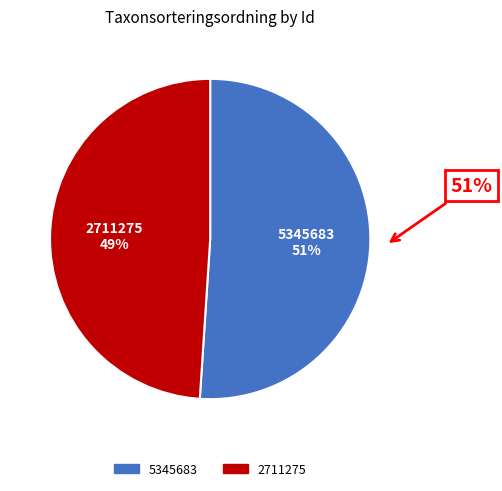

What is the ratio of the value at 5345683 to the value at 2711275?

1.0